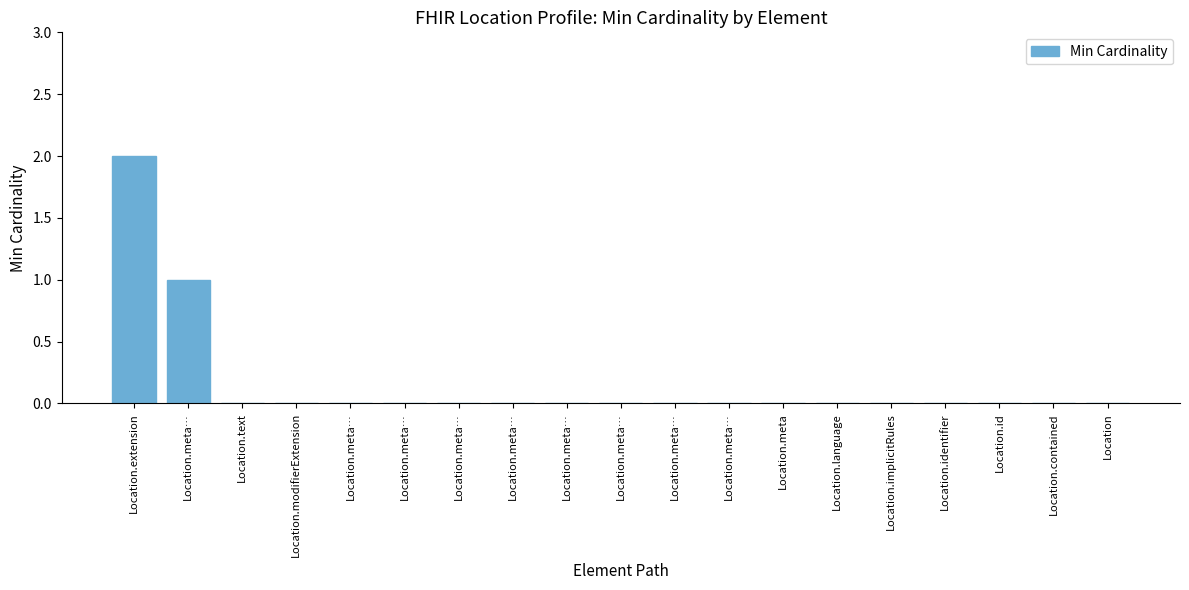

What is the maximum value shown in the chart?

2